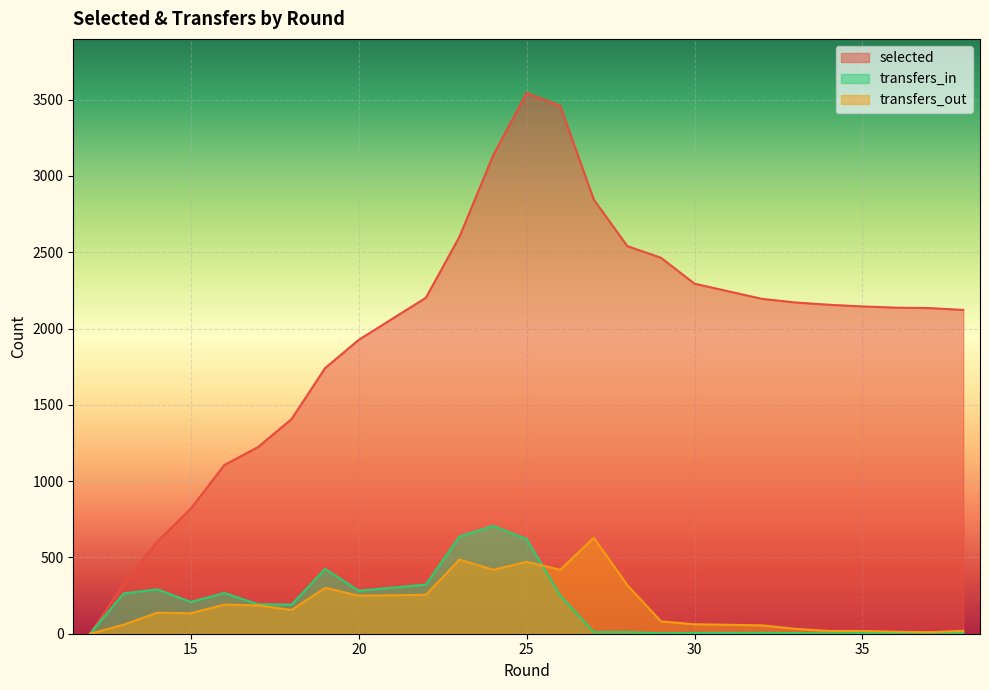

How many interior local peaks does the selected series have?

1